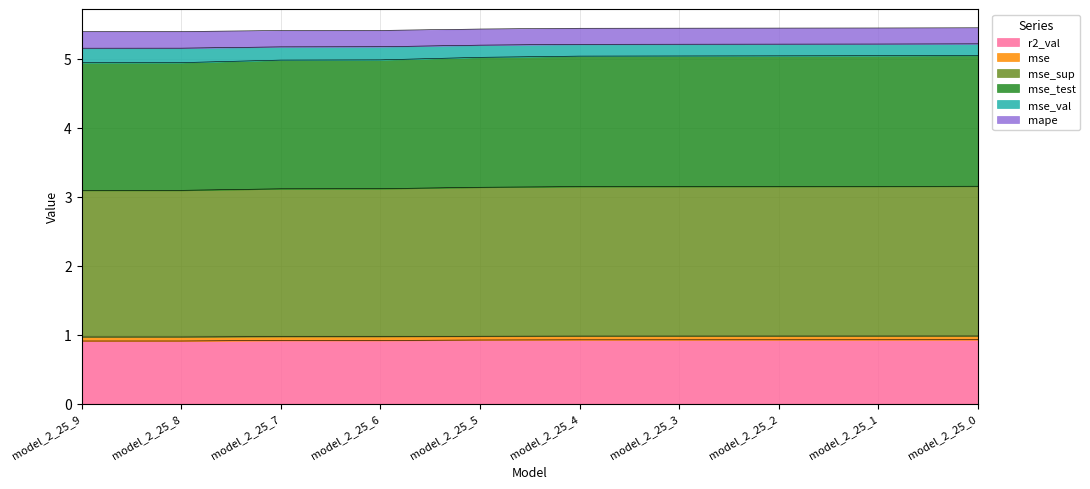

Which category has the highest value in the mse series?

model_2_25_0